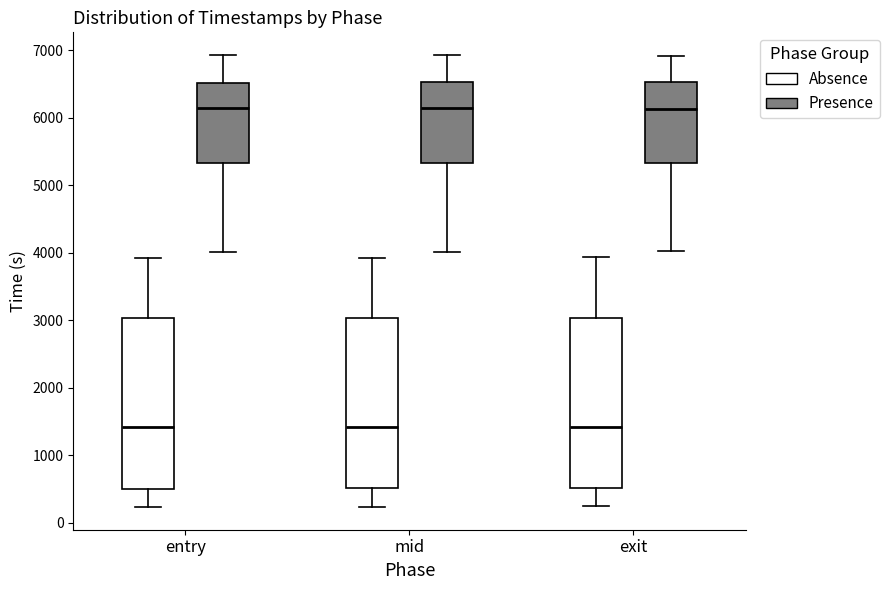

Reading left to right, transcribe this box plot: for each box, give where its median line is, the range the box spans, and where its two whiskers end, as read against the y-axis. The values are not printed on the chart, so give them approximately, as read against the axis.

entry (Absence): median 1400, box 500 to 3000, whiskers 200 to 3900
entry (Presence): median 6100, box 5300 to 6500, whiskers 4000 to 6900
mid (Absence): median 1400, box 500 to 3000, whiskers 200 to 3900
mid (Presence): median 6100, box 5300 to 6500, whiskers 4000 to 6900
exit (Absence): median 1400, box 500 to 3000, whiskers 200 to 3900
exit (Presence): median 6100, box 5300 to 6500, whiskers 4000 to 6900